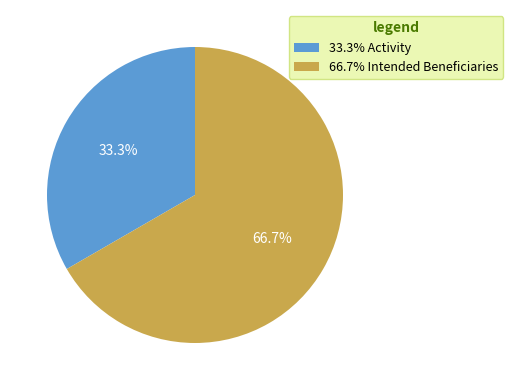

How many segments does this pie chart have?

2